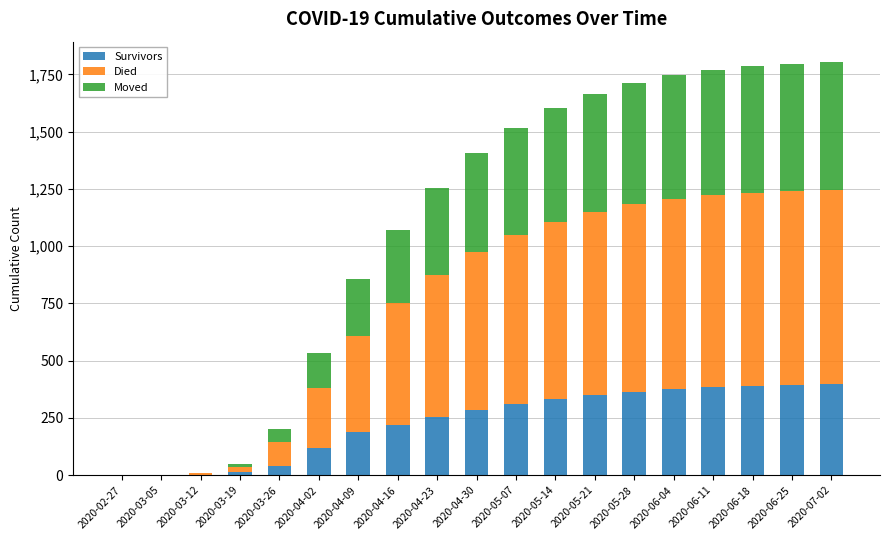

What is the maximum value for Survivors?

397